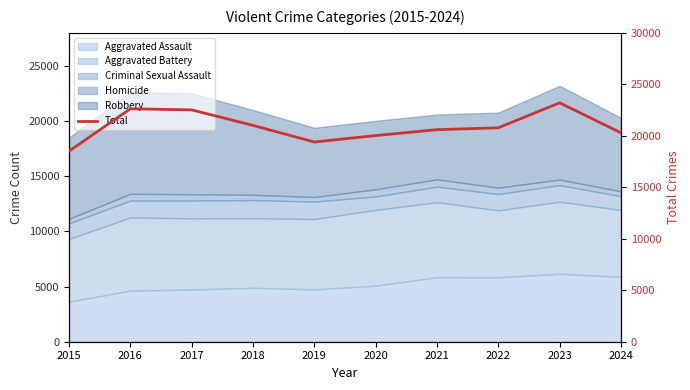

How many lines are shown in the chart?

1